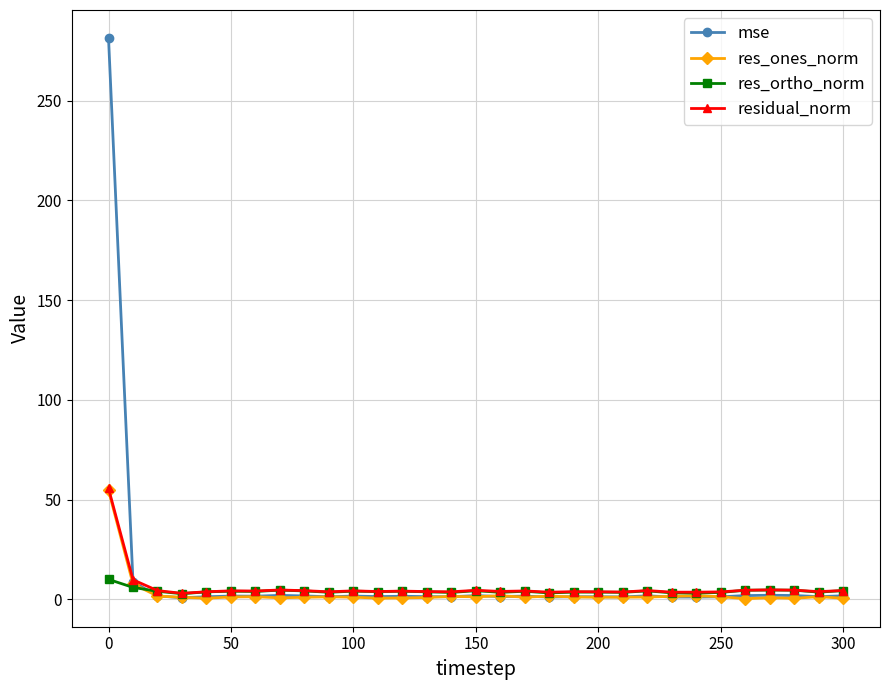

Which series has the largest range (max minus min)?

mse